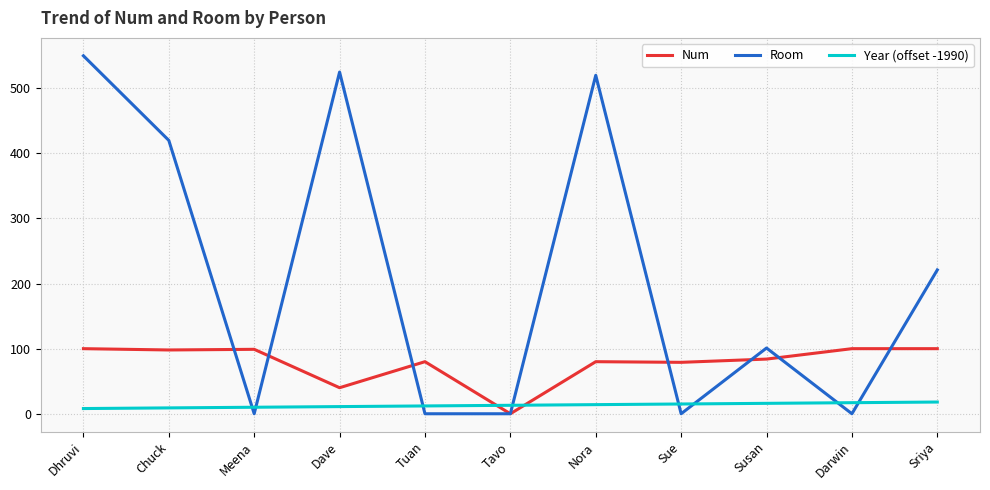

At which label does Room first exceed 101?

Dhruvi